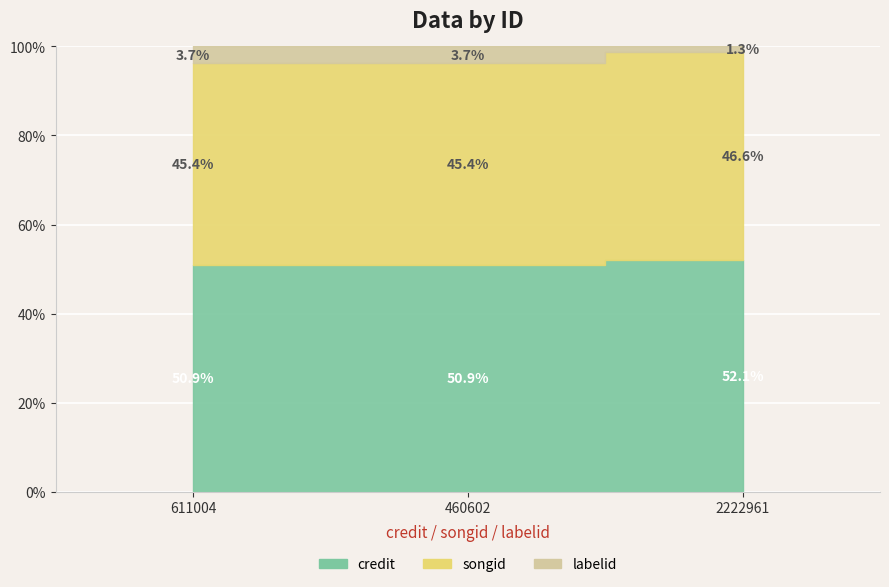

What is the lowest value of the songid series?

2765140